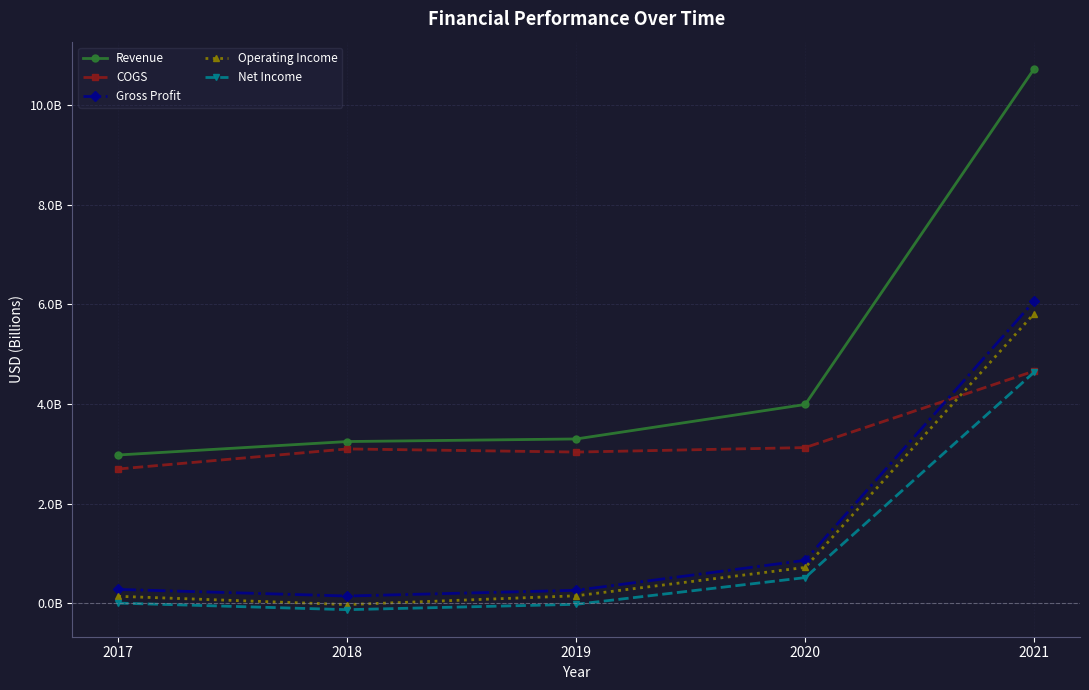

Which series changed the most between 2018 and 2020?

Operating Income